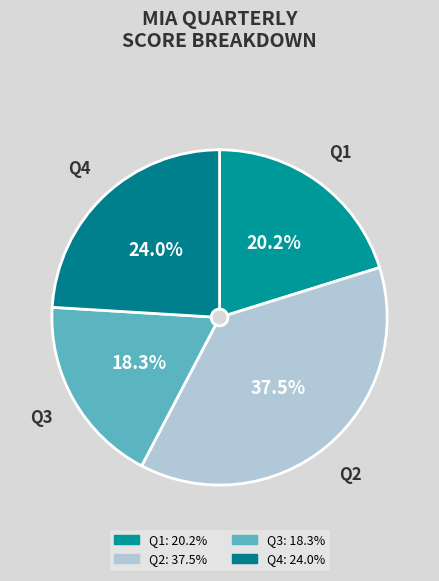

How many segments does this pie chart have?

4